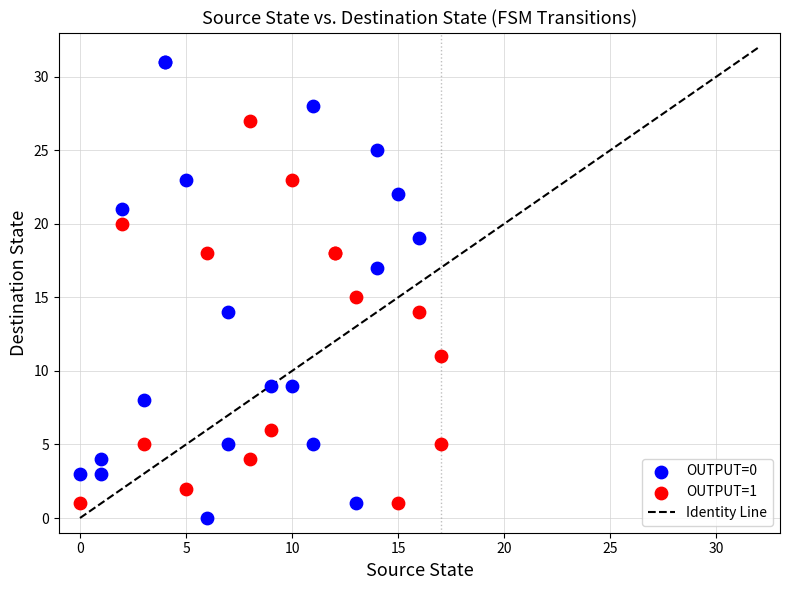

Which series has the largest Y range (max minus min)?

OUTPUT=0